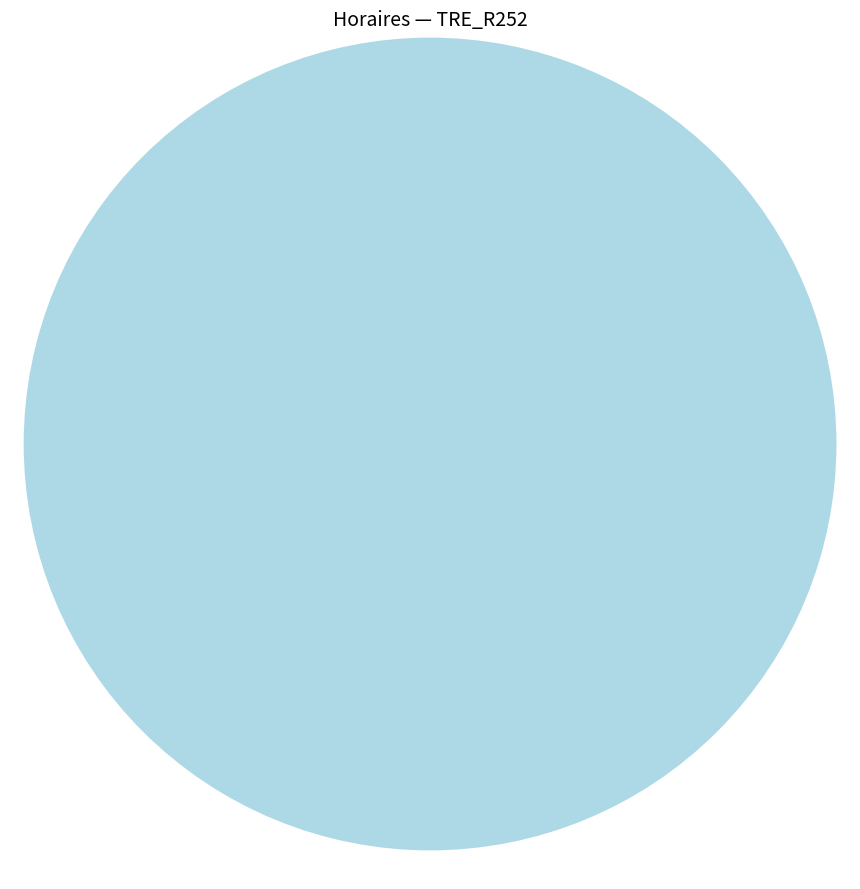

Which slice is the largest?

Horaire à préciser